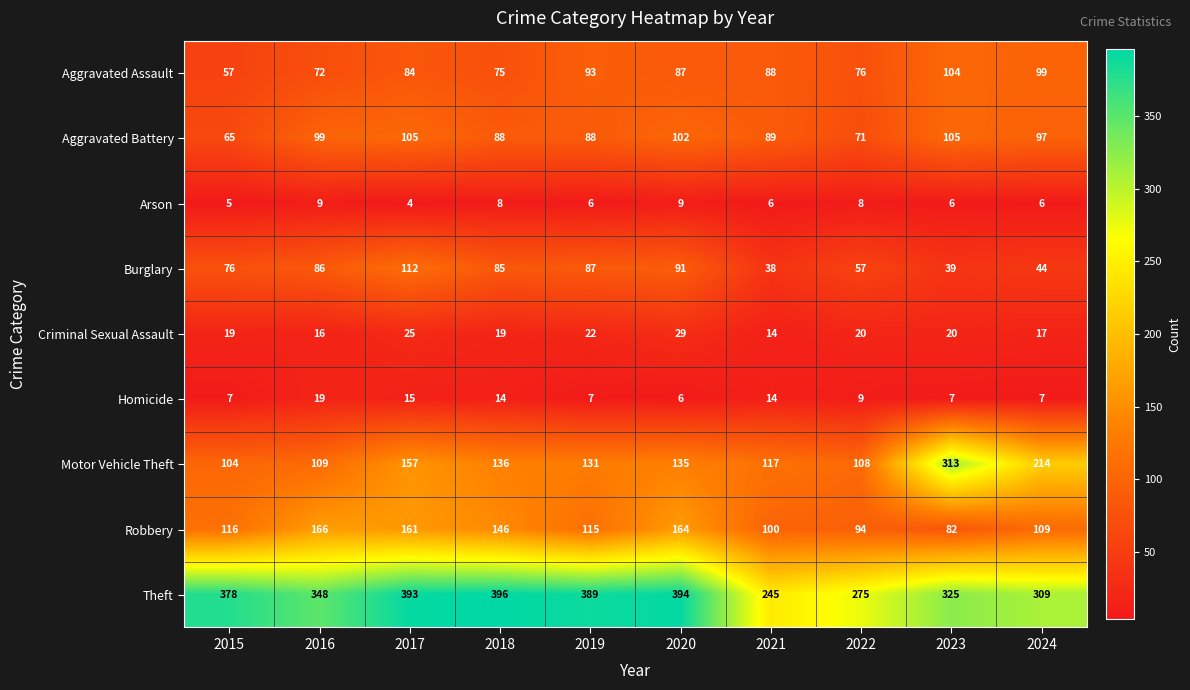

How many categories are shown in the chart?

10